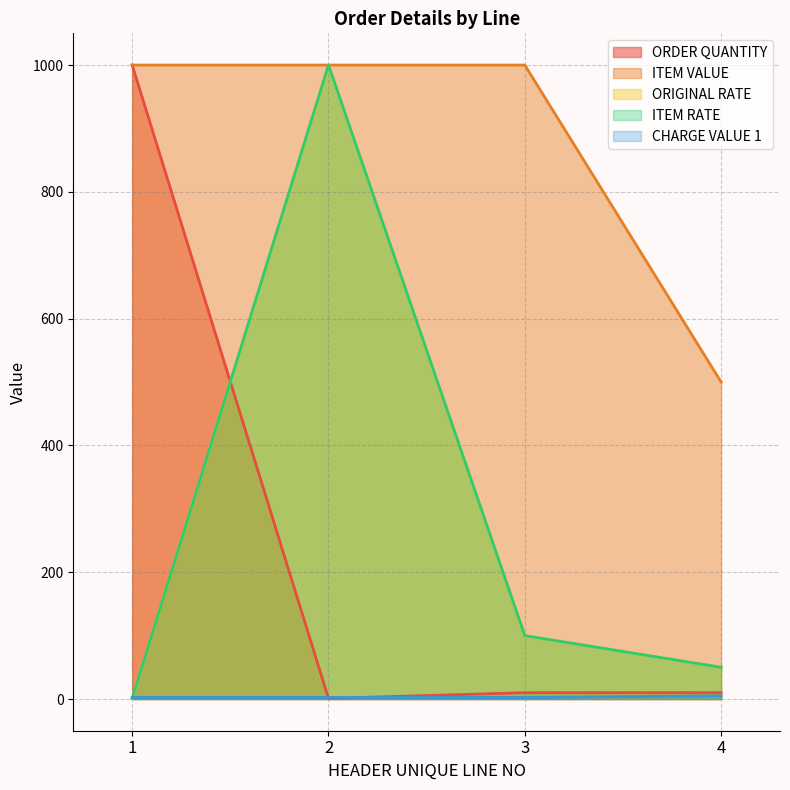

What is the sum of the ORDER QUANTITY values at 1 and 4?

1010.0